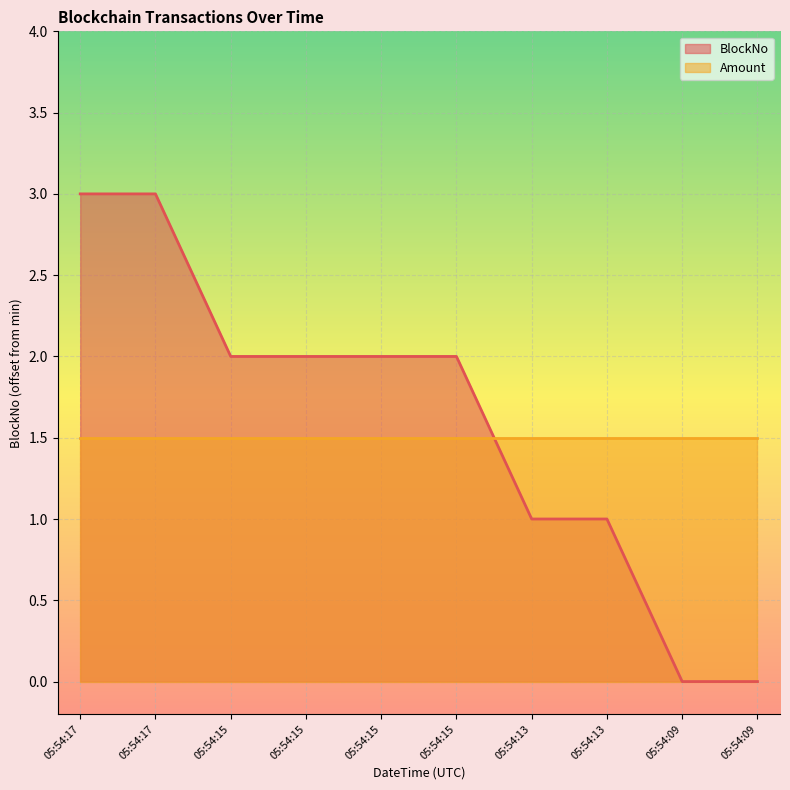

Does the chart display data point markers on the line(s)?

No